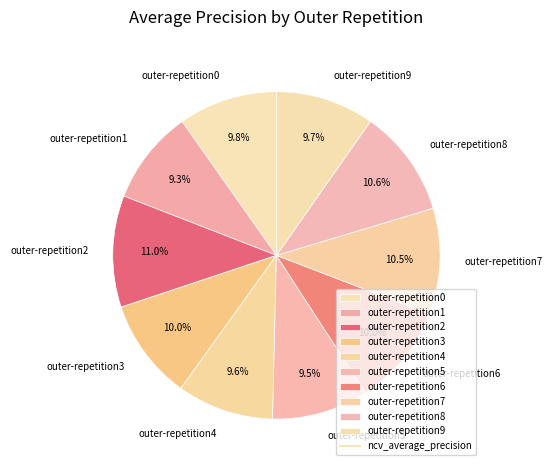

To the nearest percent, what is the average slice percentage?

10%